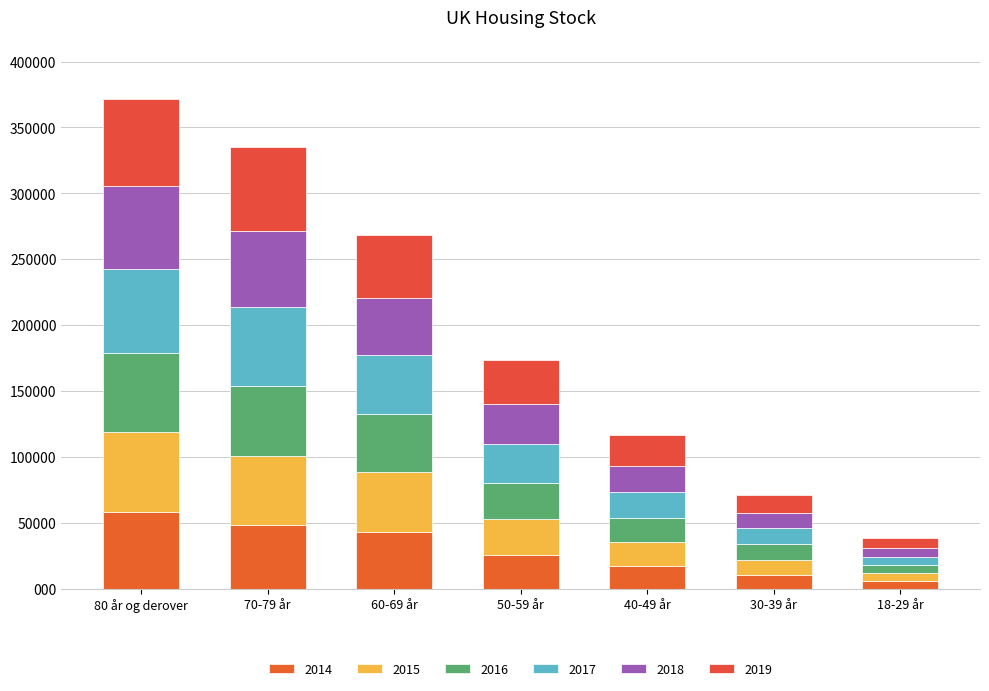

Does the chart contain any negative values?

No